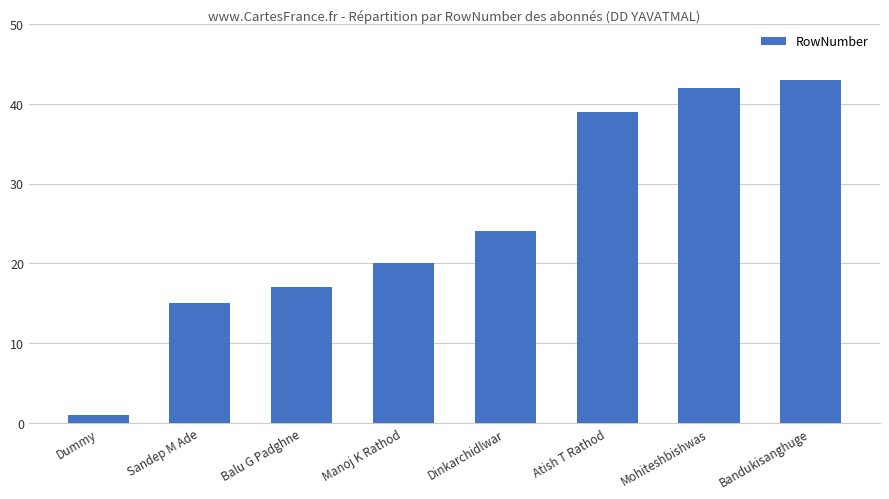

Is it true that the value at Mohiteshbishwas is 66?

False